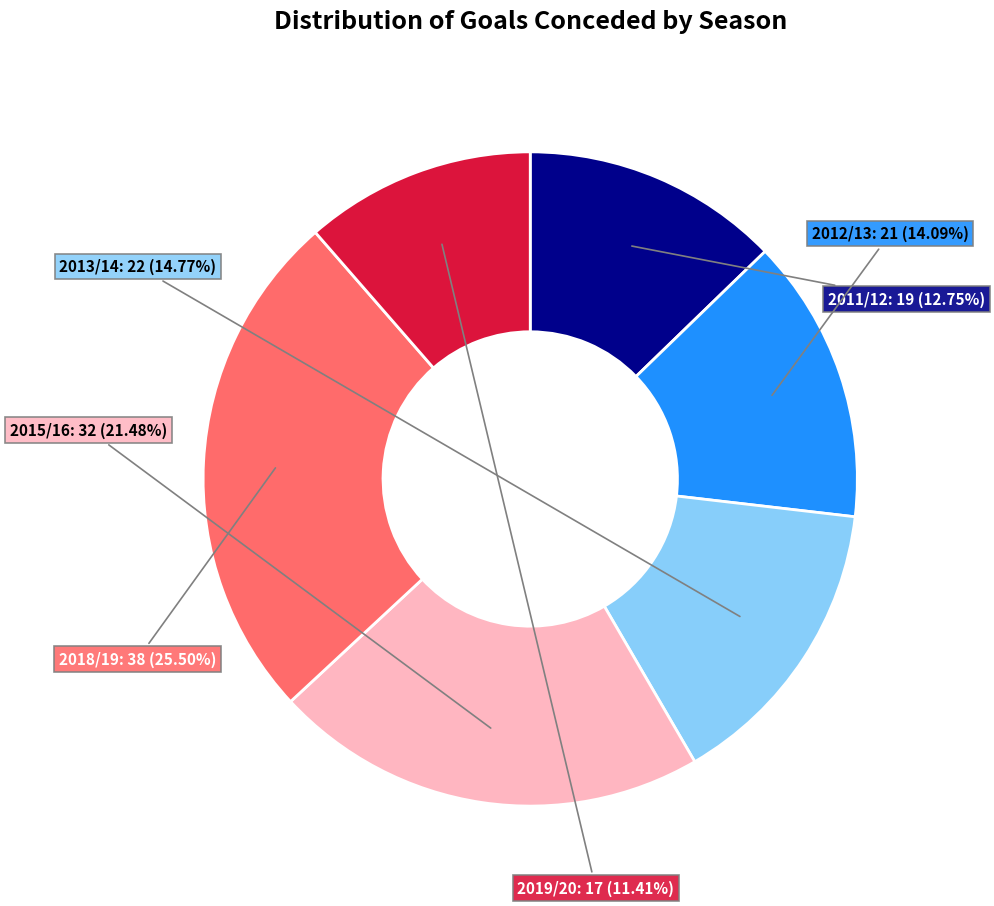

What percentage is the 2011/12 slice, to the nearest percent?

13%